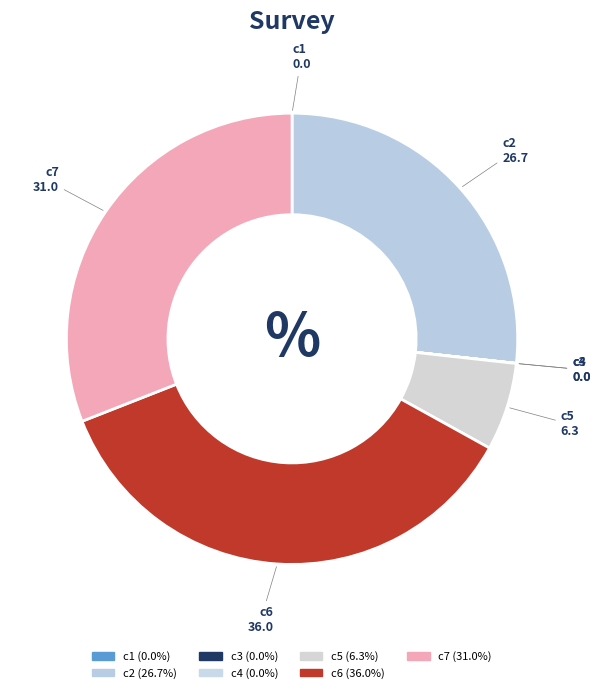

Which slice is the largest?

c6